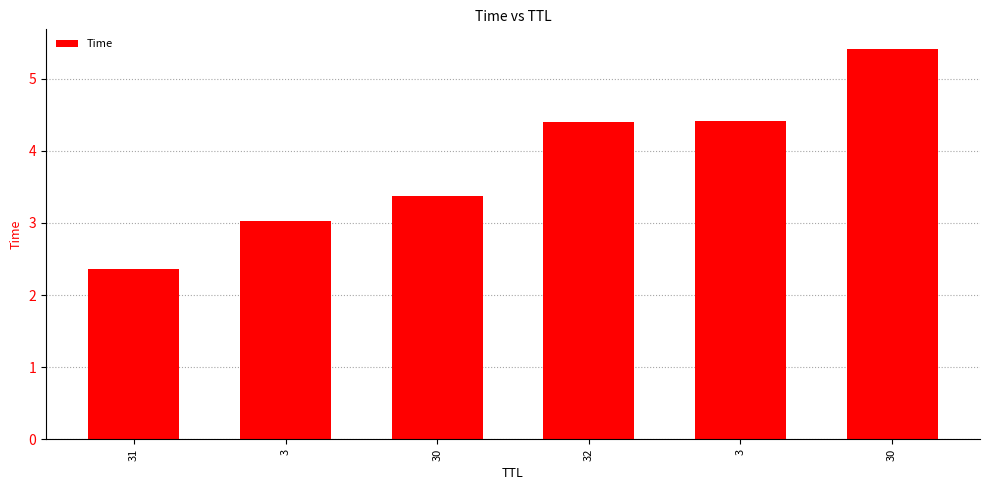

What is the sum of all values?

23.0